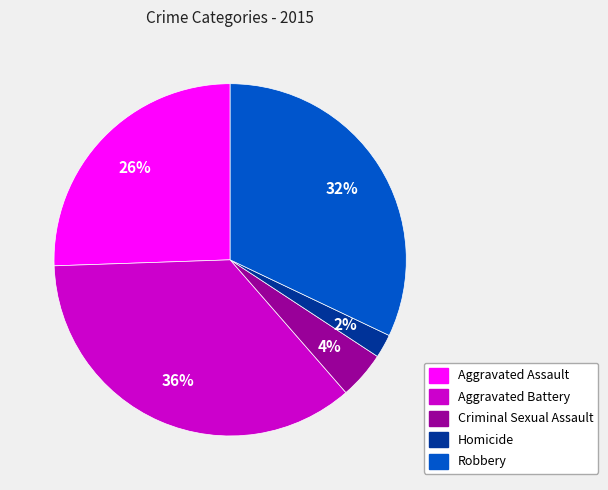

Which has a higher value, Aggravated Battery or Robbery?

Aggravated Battery